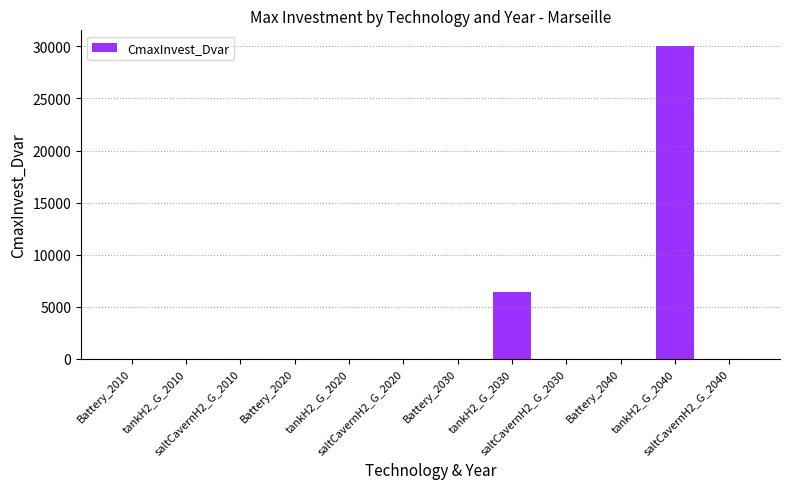

True or false: the data shows 0.0 at tankH2_G_2020.

True